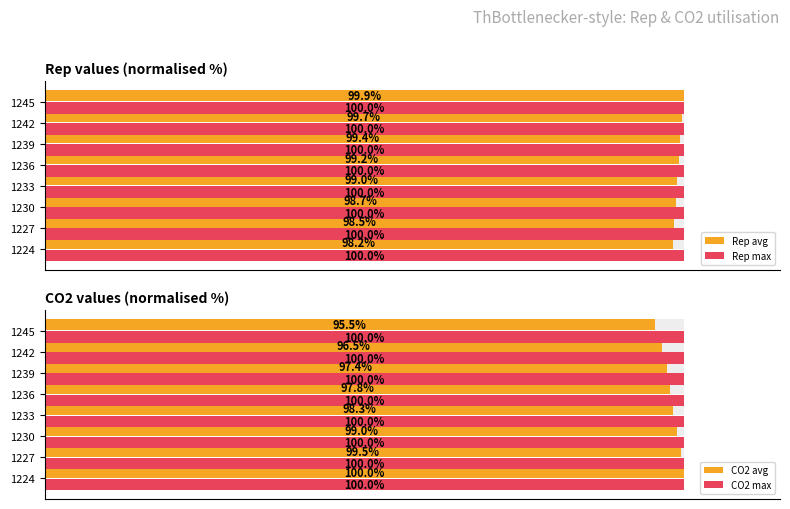

Is it true that Rep avg equals 152.8 at 100?

False